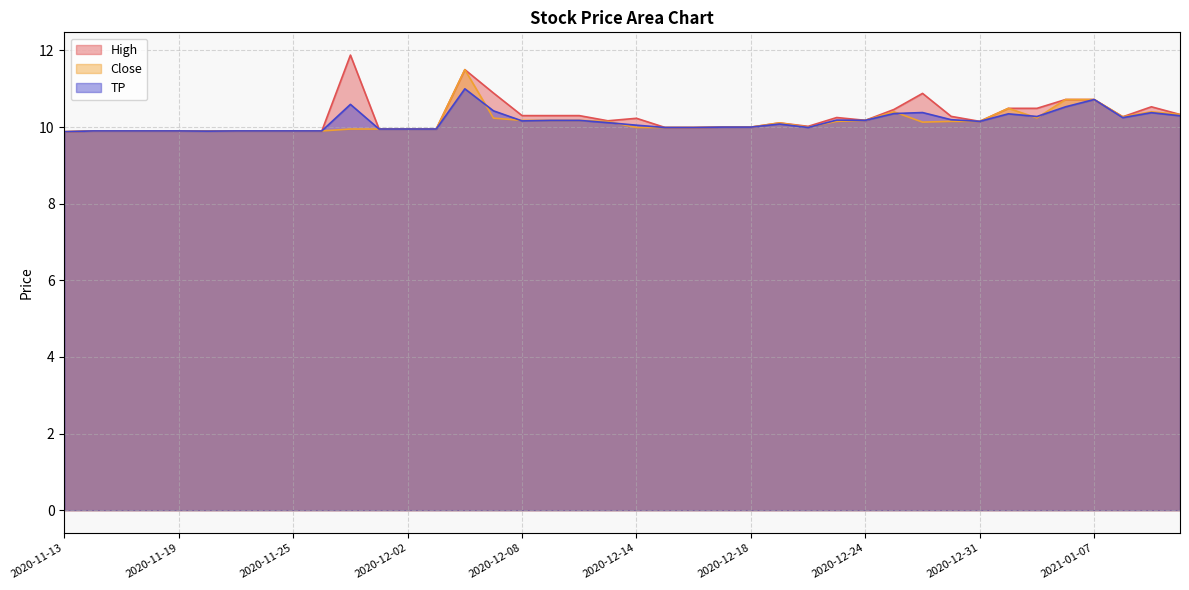

Where is the first local maximum for TP?

2020-11-30